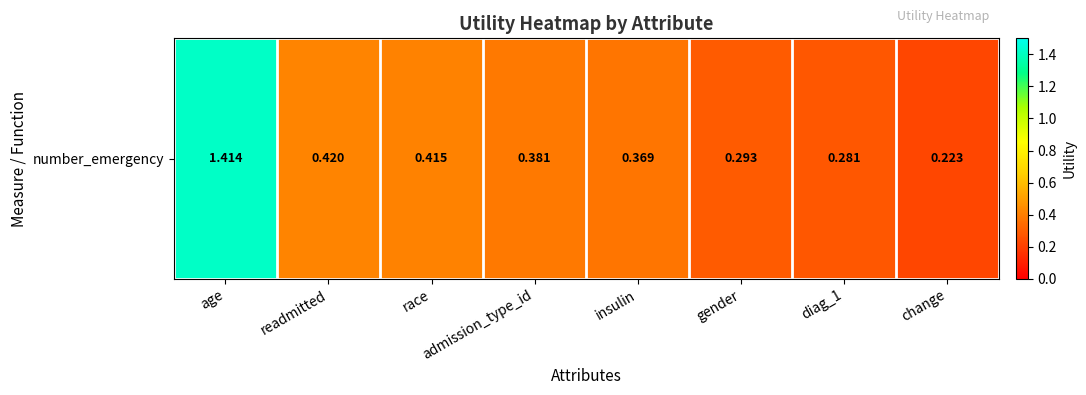

Reading left to right, extract all data points from this chart.

1.4	0.4	0.4	0.4	0.4	0.3	0.3	0.2